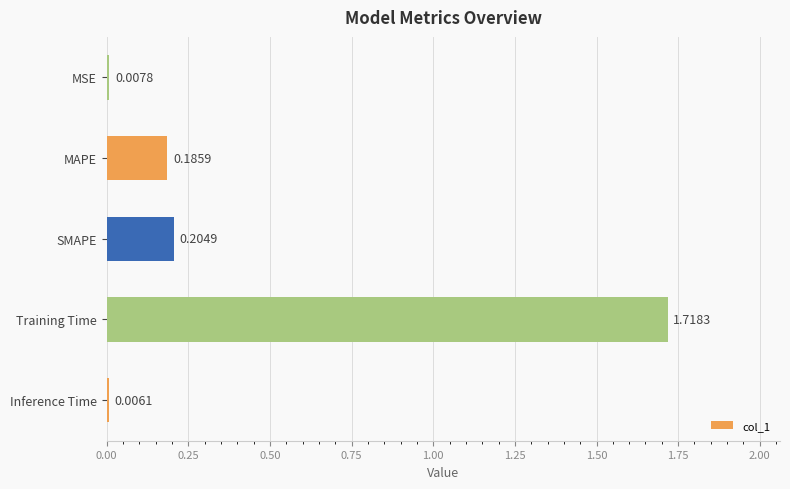

What is the average value?

0.4